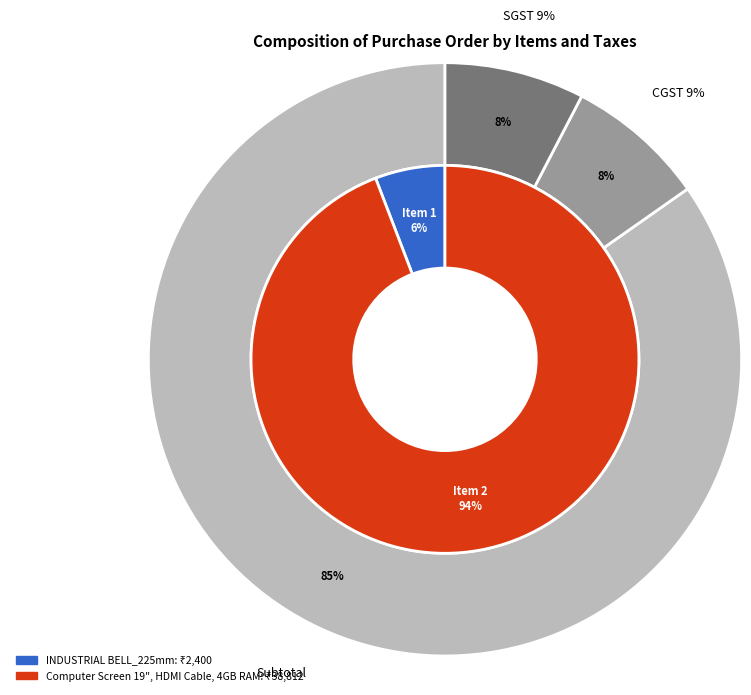

Count the number of slices in the pie.

2